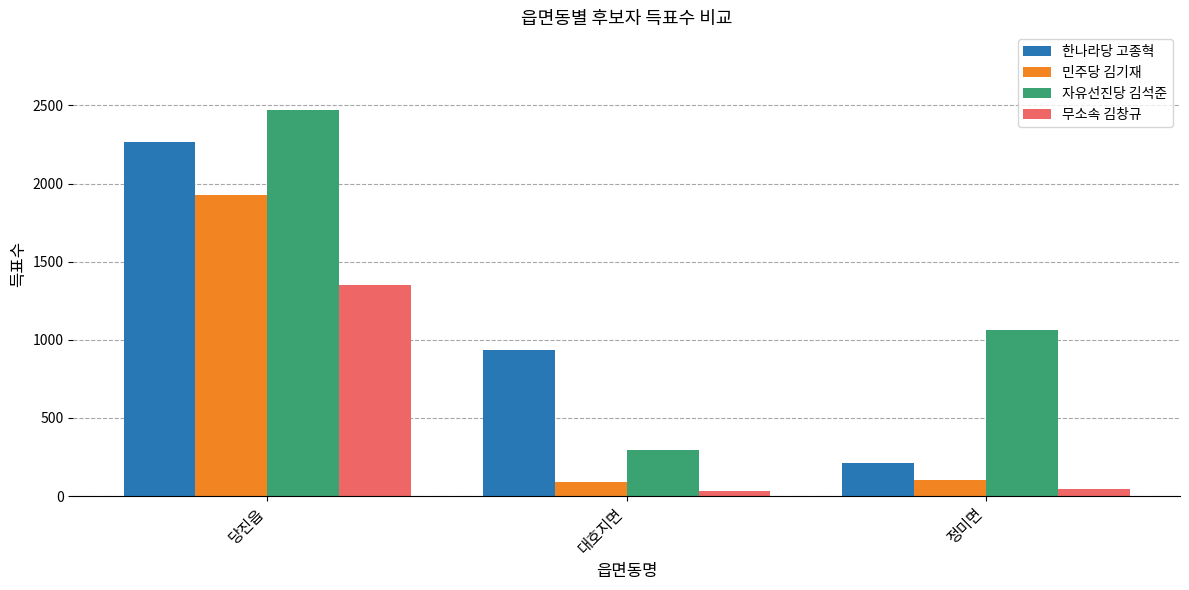

Which series changed the most between 당진읍 and 정미면?

한나라당 고종혁